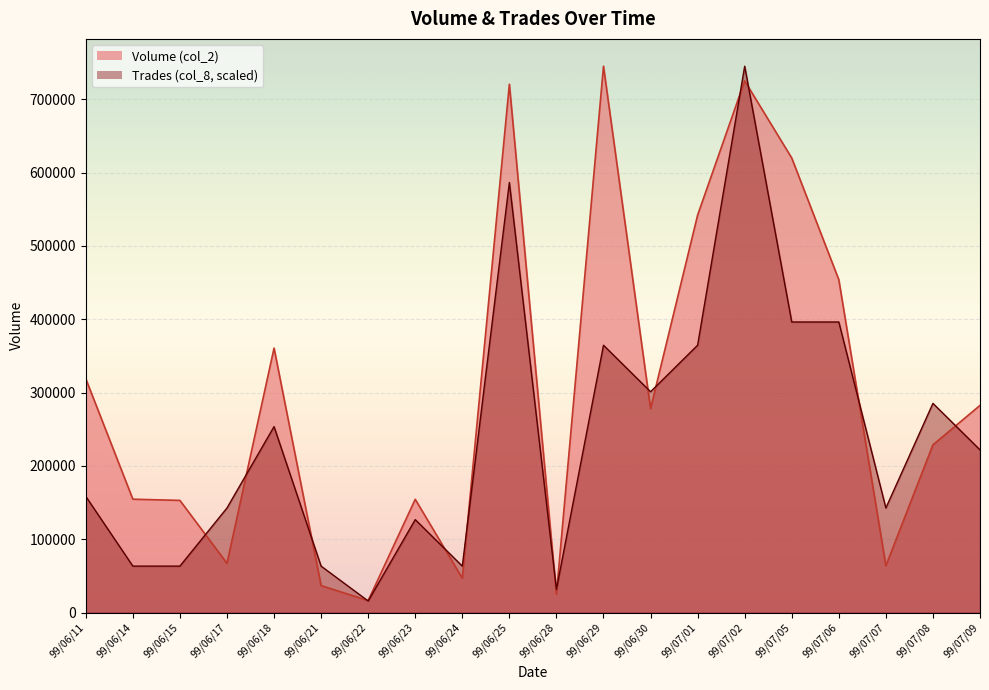

What is the total value across all series at 99/06/28?

56749.4